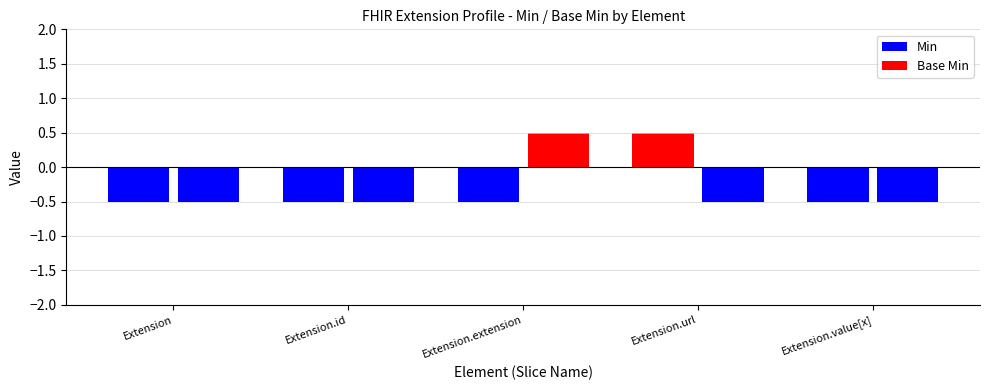

At how many categories does at least one series exceed 0?

2